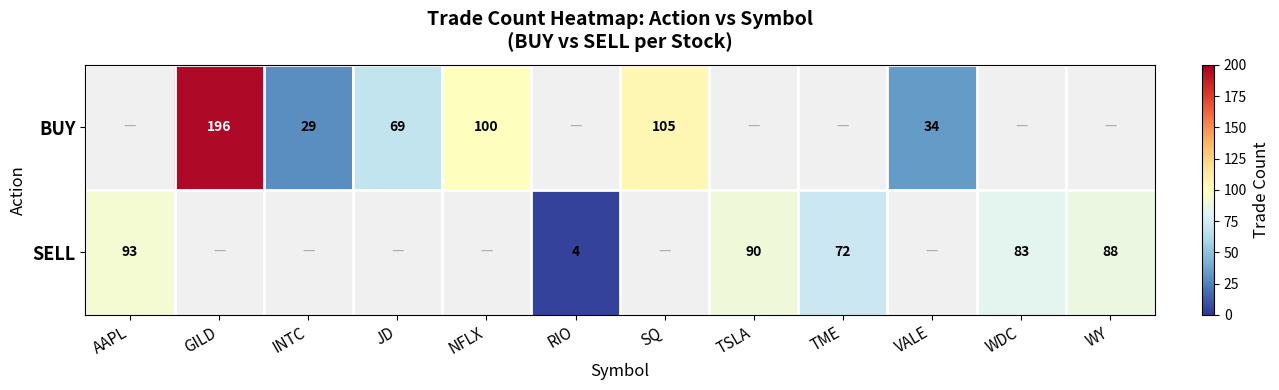

How many distinct data groups are displayed?

2